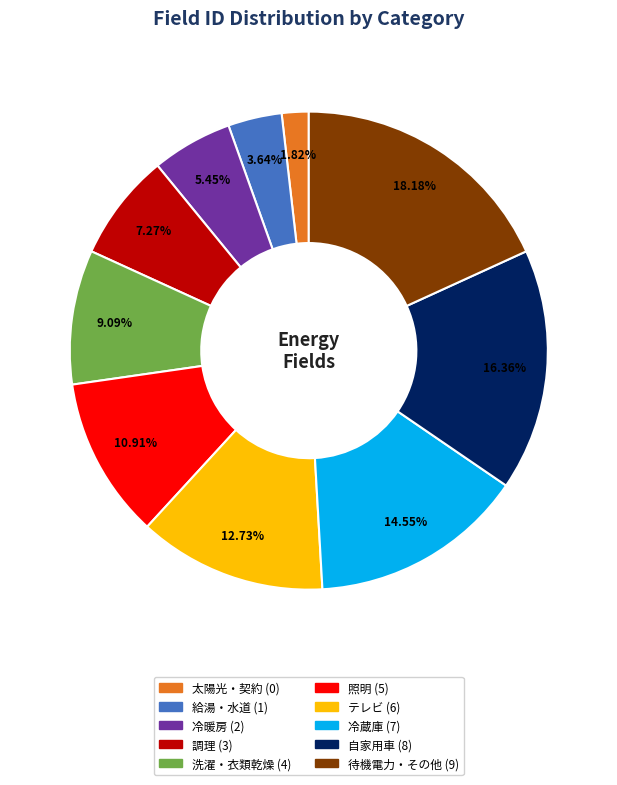

To the nearest percent, what percentage of the pie is 給湯・水道?

4%